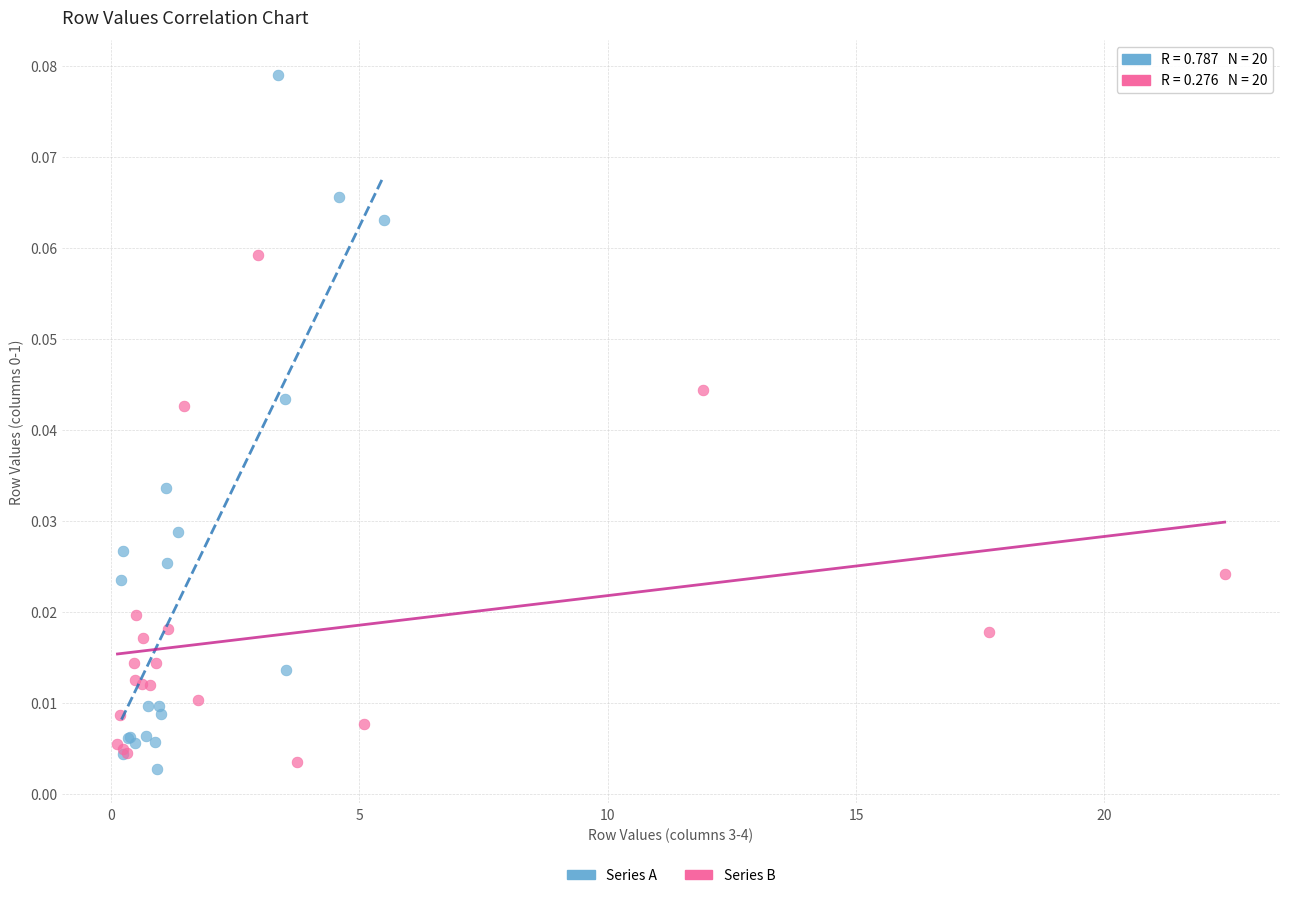

Which series reaches the minimum Y coordinate?

Series A